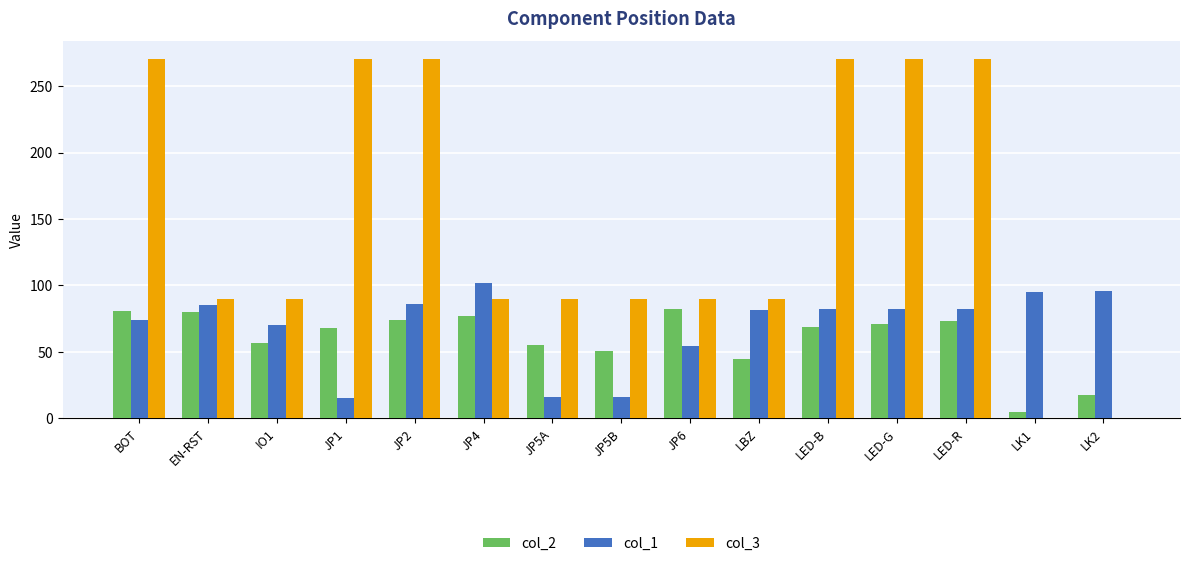

The col_2 series shows 41.0 at LED-B. True or false?

False